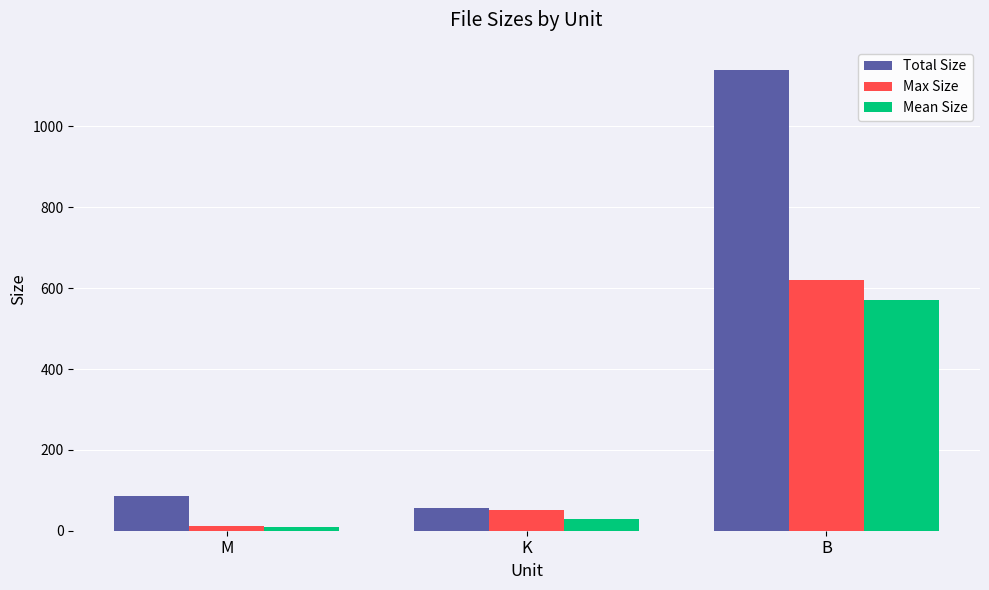

The Total Size series shows 41.0 at M. True or false?

False